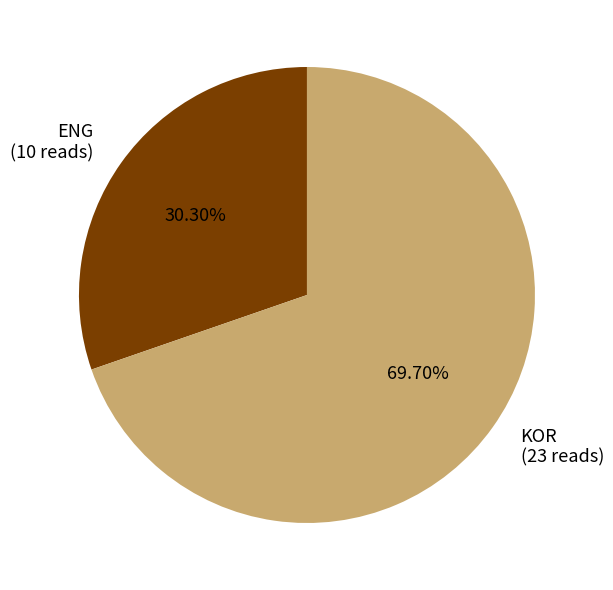

The ENG slice represents 30% of the pie. True or false?

True